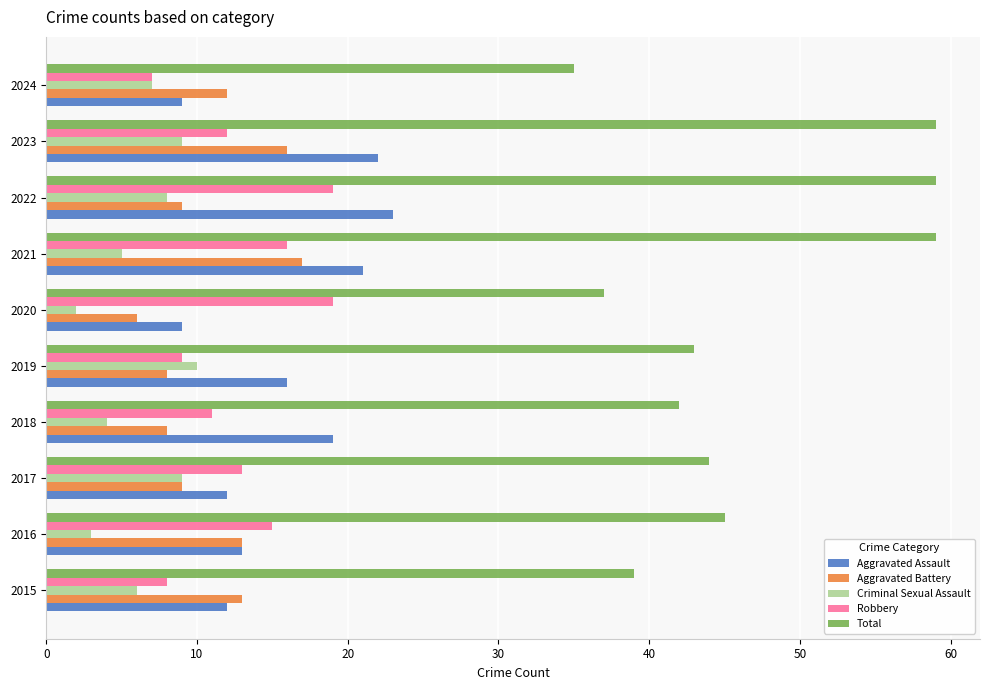

What is the highest value of the Total series?

59